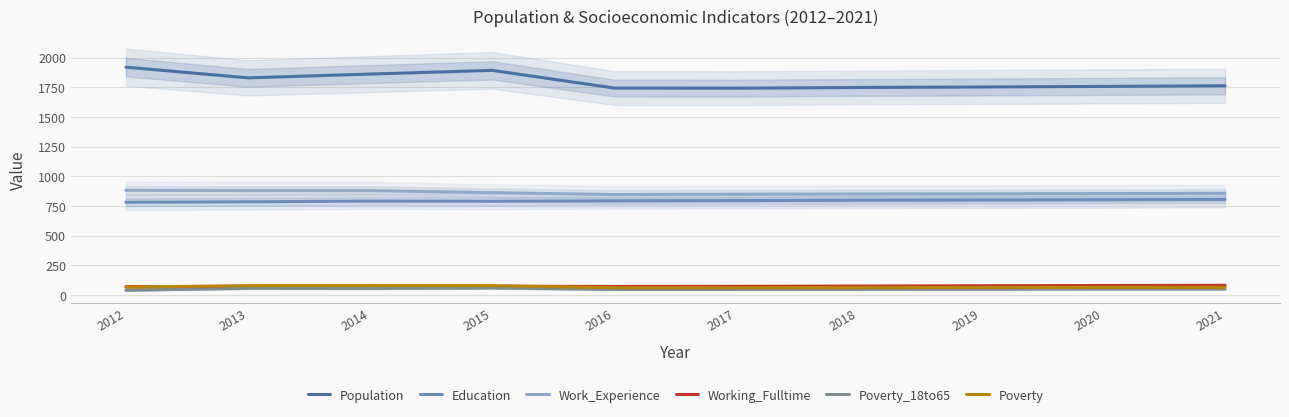

Is it true that Poverty_18to65 equals 50 at 2021?

True